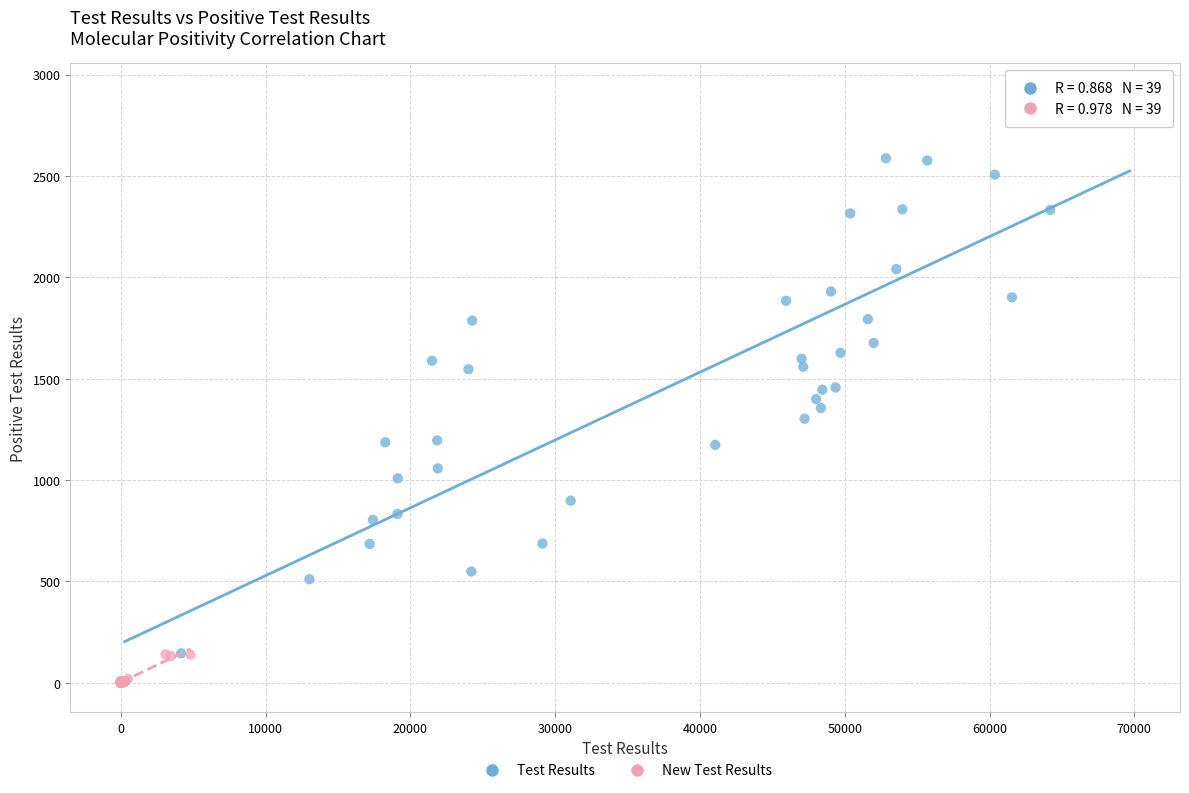

Which series contains the highest Y value?

Test Results